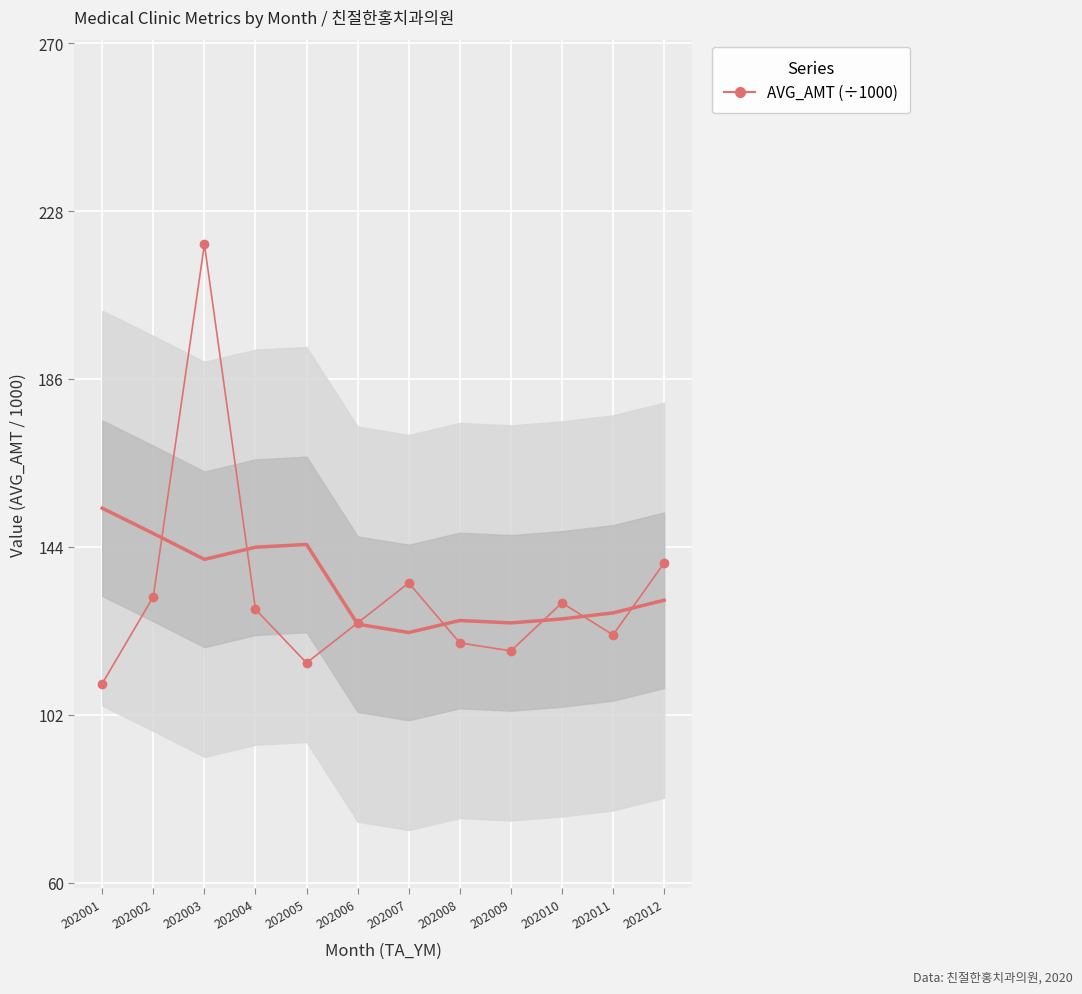

What is the greatest value displayed?

219.7